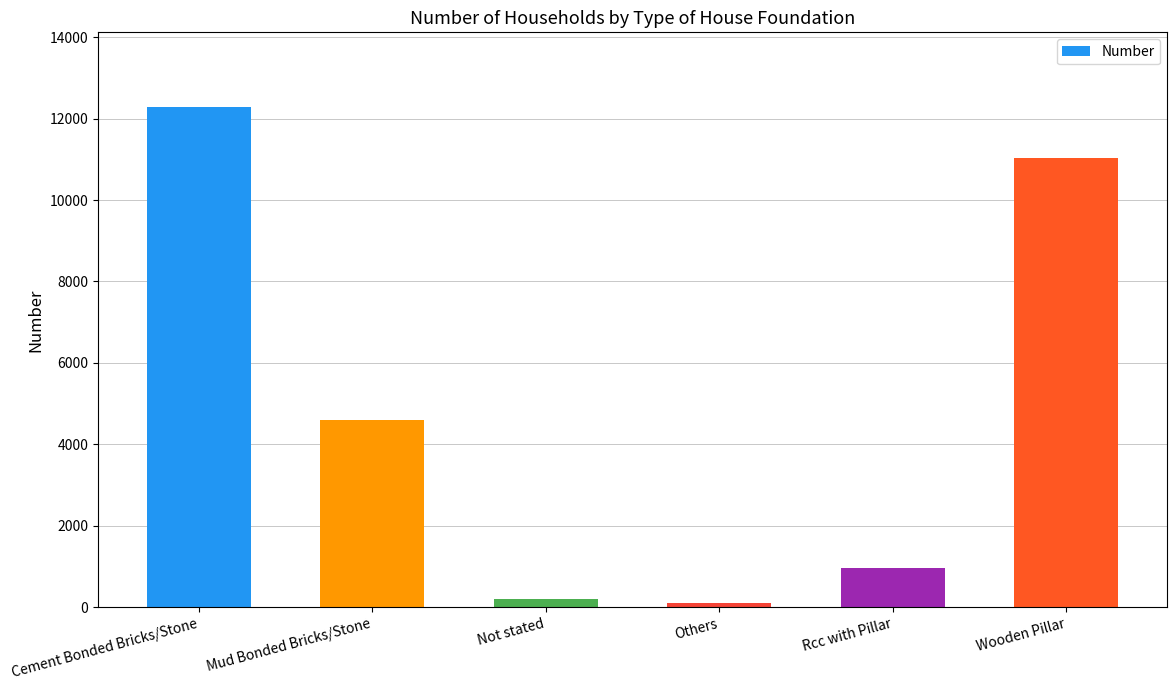

How many distinct data groups are displayed?

1